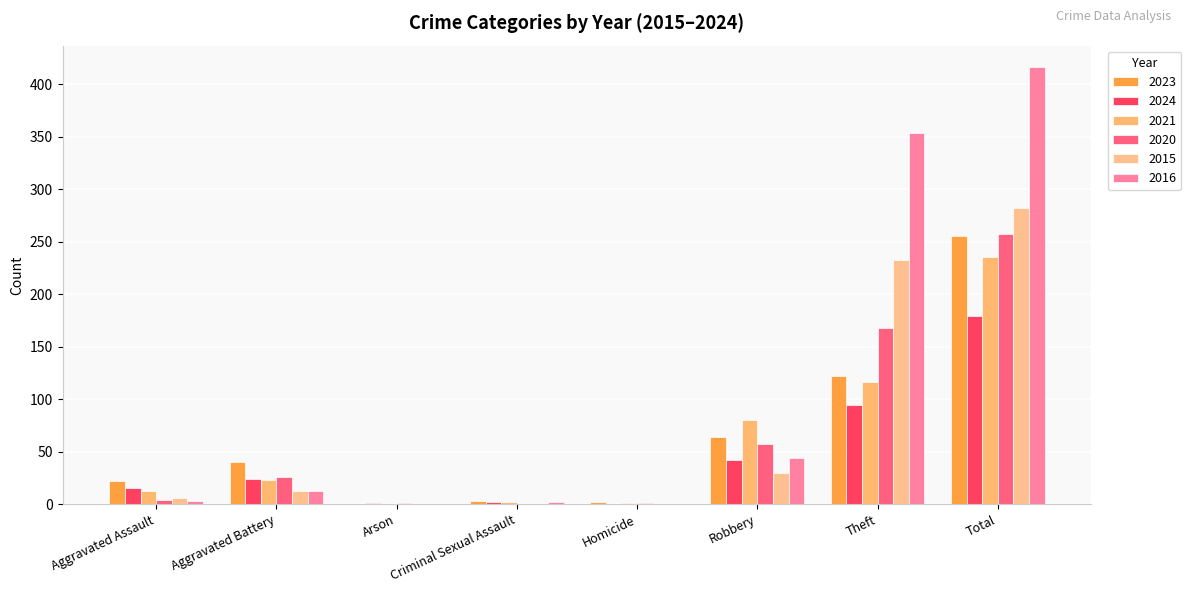

How many groups of bars are there?

8